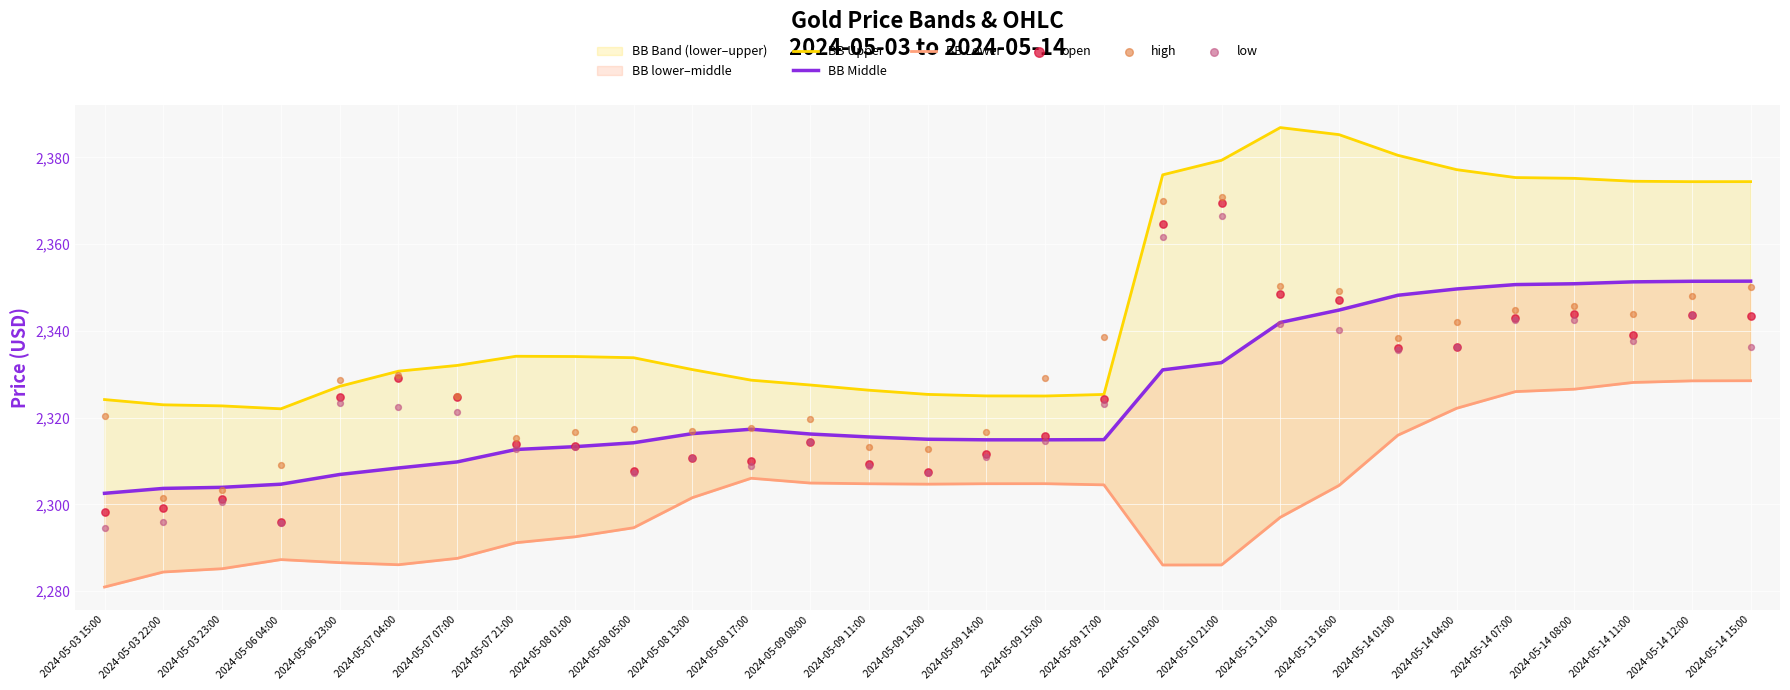

Which series has the largest Y range (max minus min)?

open